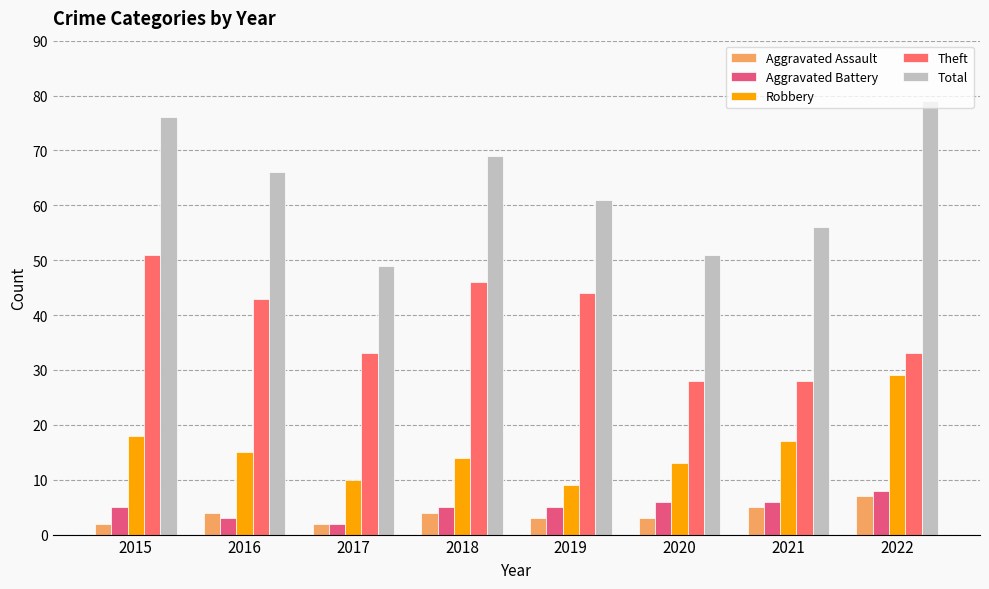

How many bars are there in total?

40